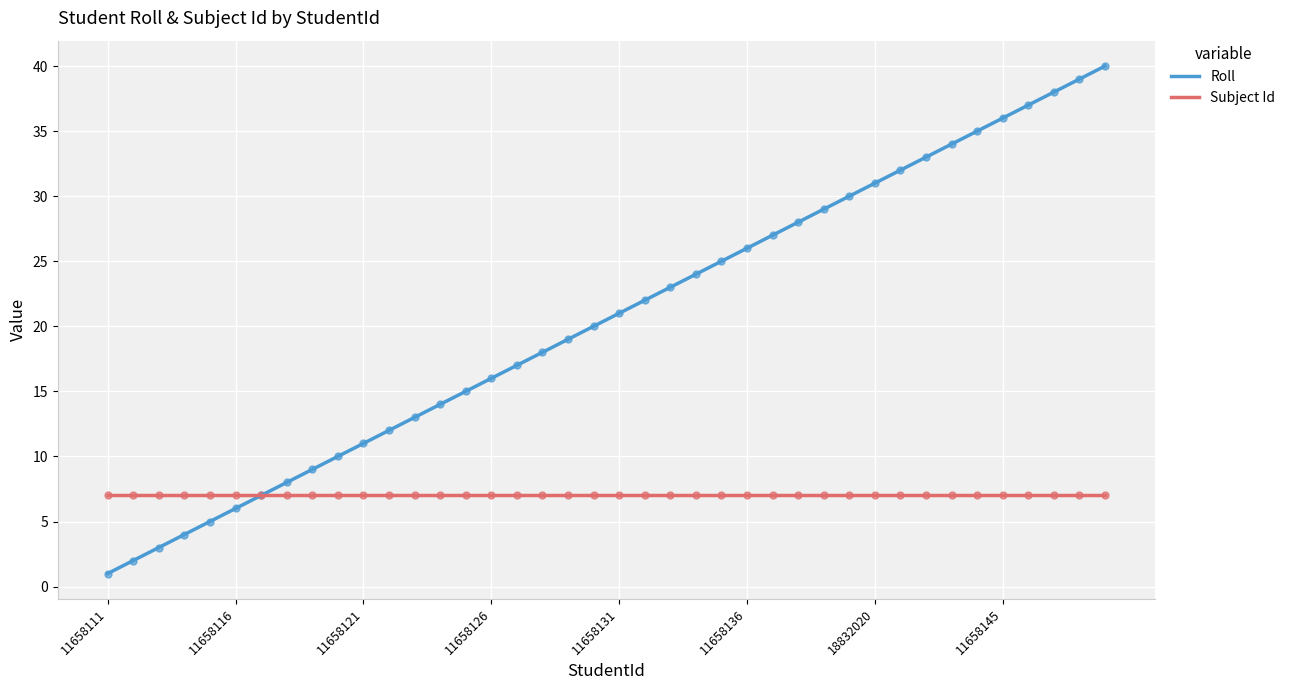

What is the ratio of the value at 11658124 to the value at 11658123?

1.1